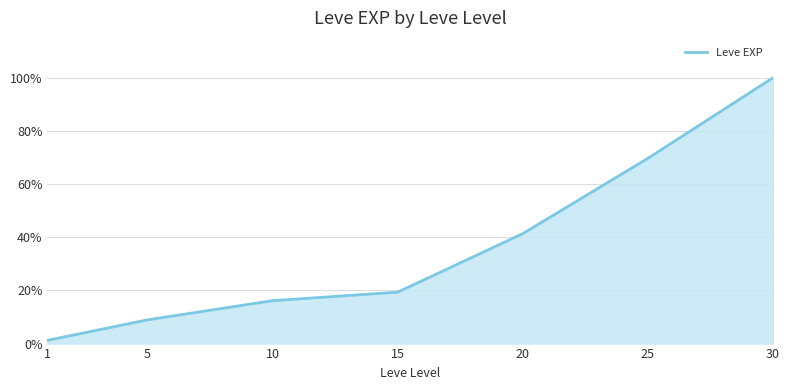

What is the sum of all values?

2.6